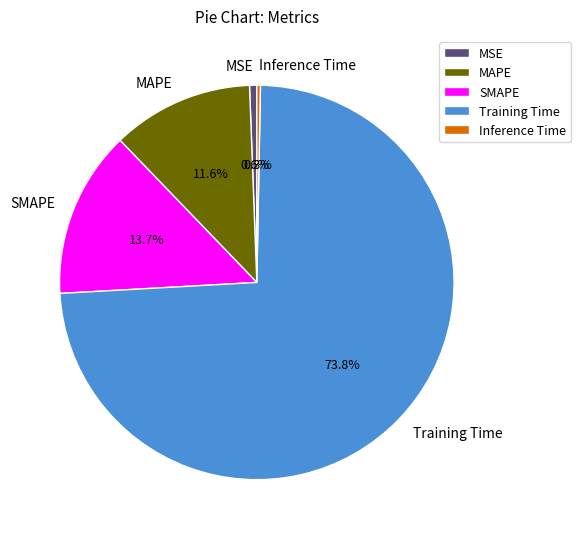

How many slices are in this pie chart?

5